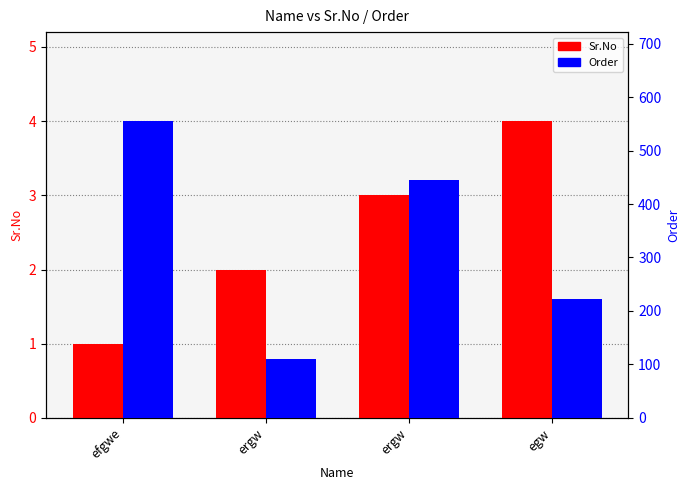

How many values in the Order series are below 444?

2